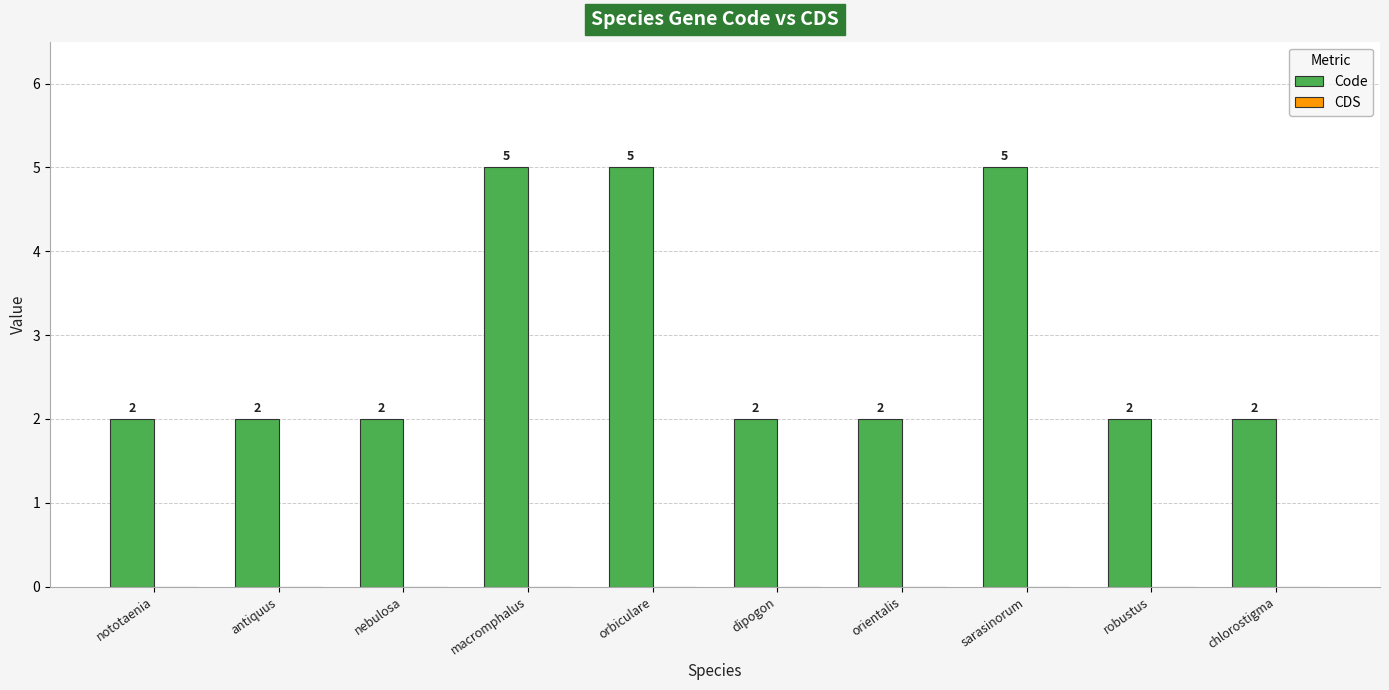

True or false: the data shows 5 at macromphalus.

True